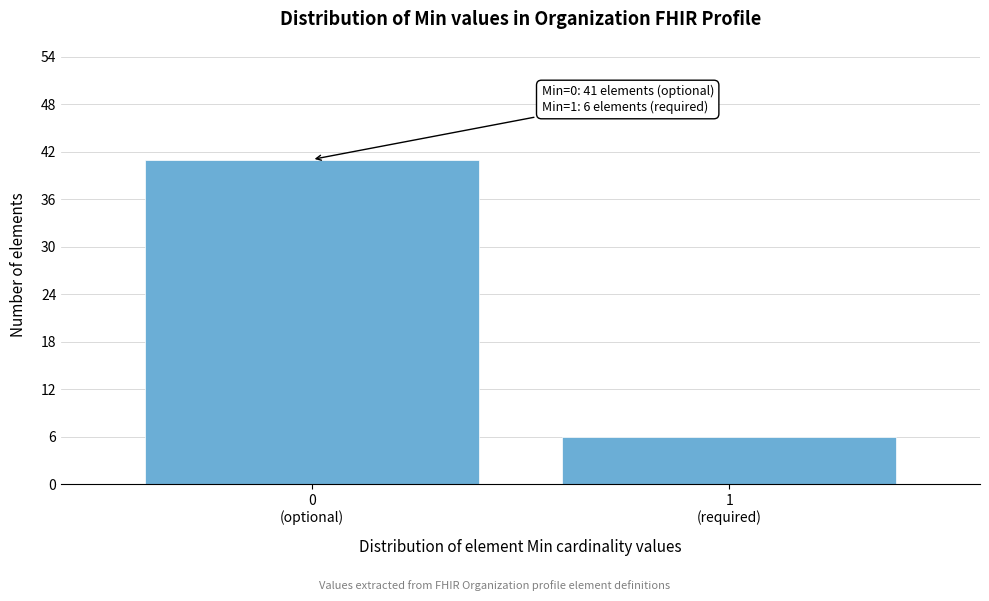

Reading left to right, list all the values displayed in this chart.

41	6